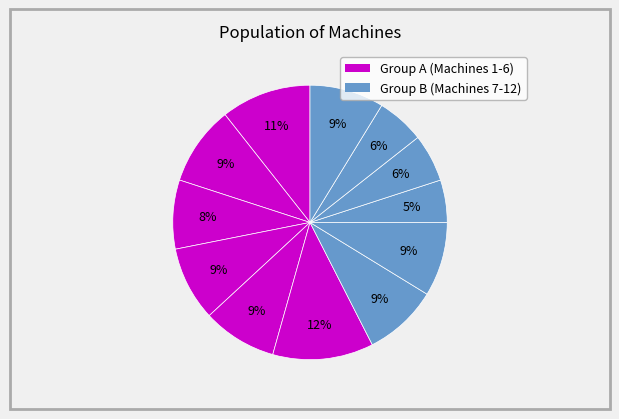

Count the number of slices in the pie.

12